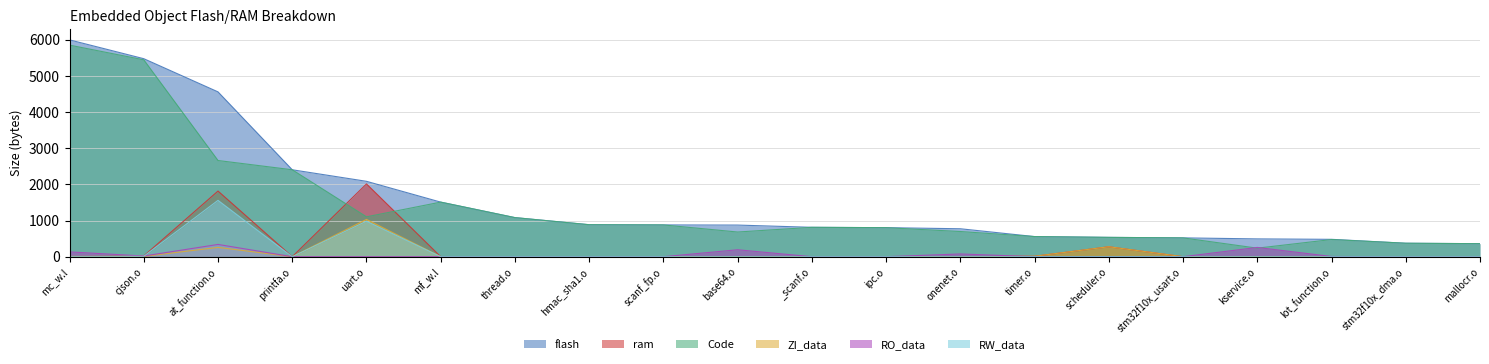

What is the average value of the RW_data series?

128